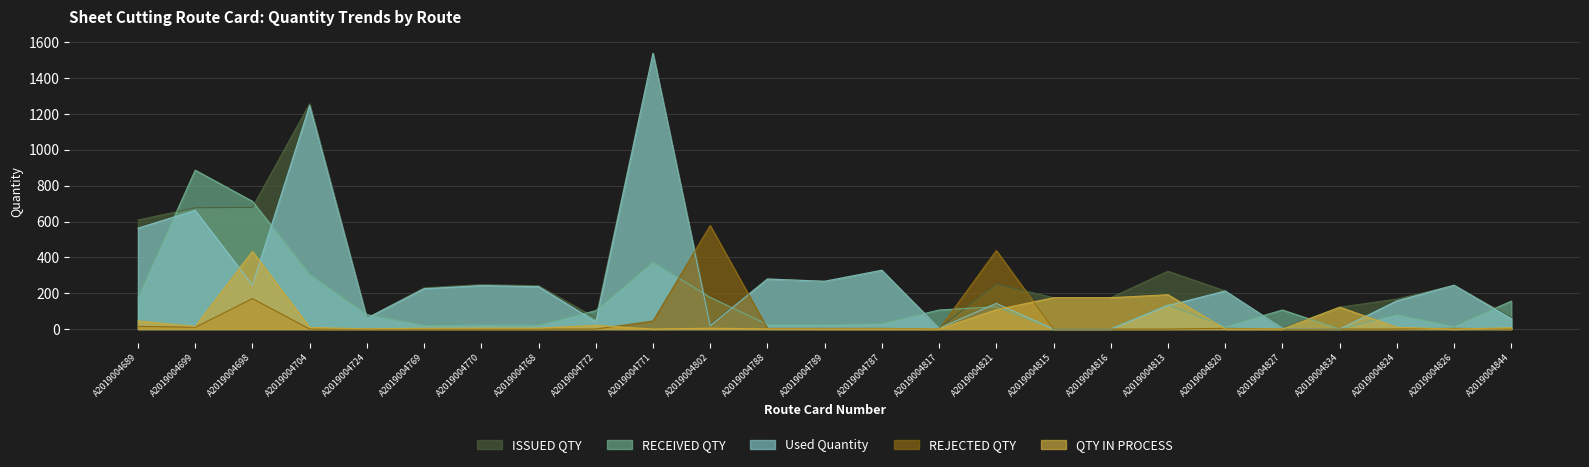

At which label does Used Quantity first exceed 212?

A2019004689